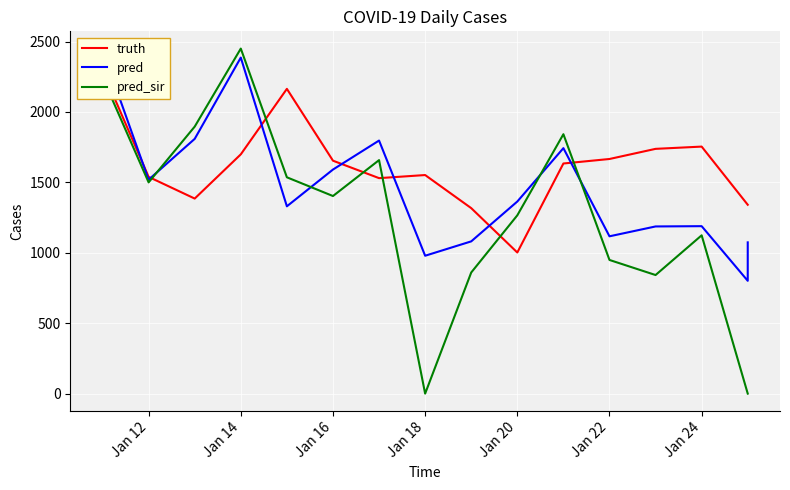

What position from the left is Jan 14?

5